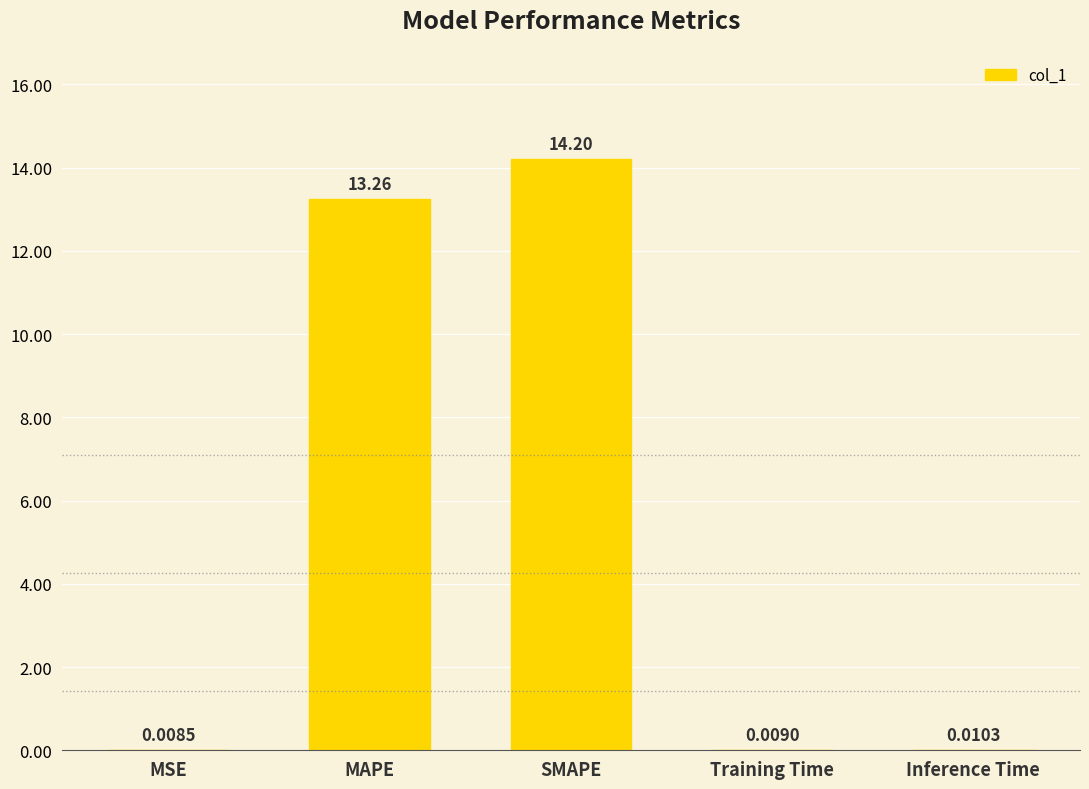

What is the sum of all values?

27.5